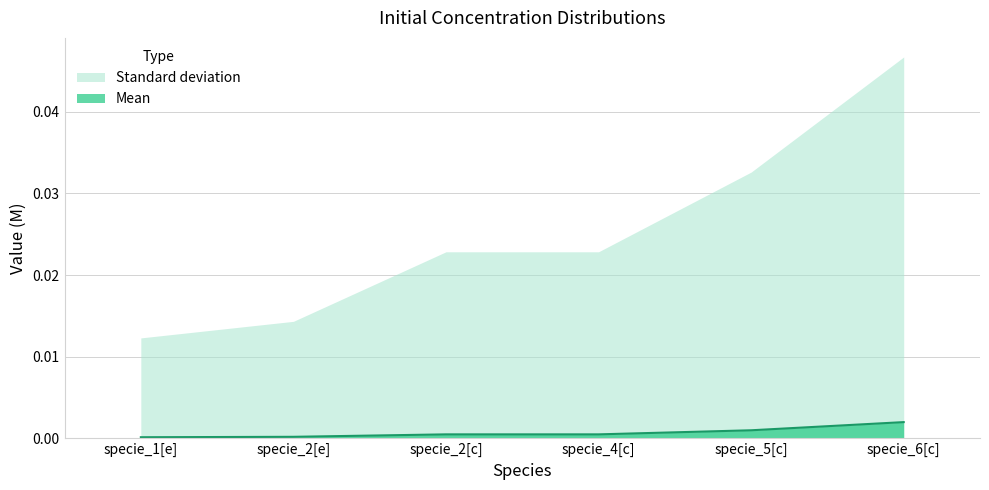

Rank the categories by value from lowest to highest.

specie_1[e], specie_2[e], specie_2[c], specie_4[c], specie_5[c], specie_6[c]